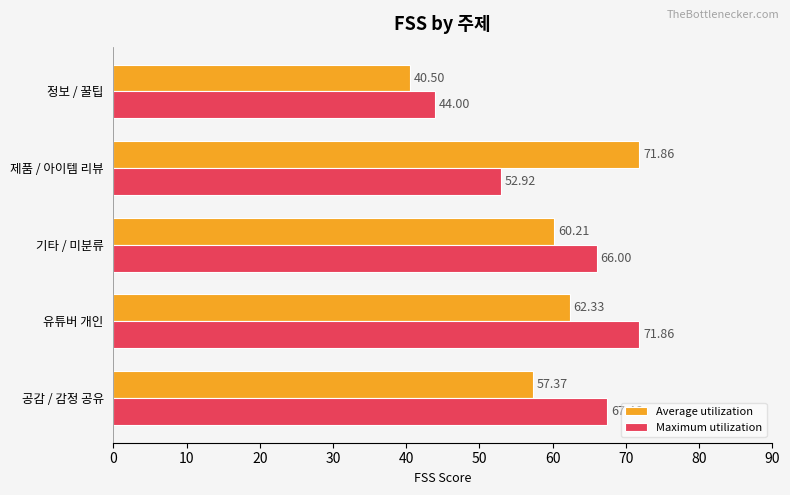

What are all the series names shown in the legend?

Average utilization, Maximum utilization